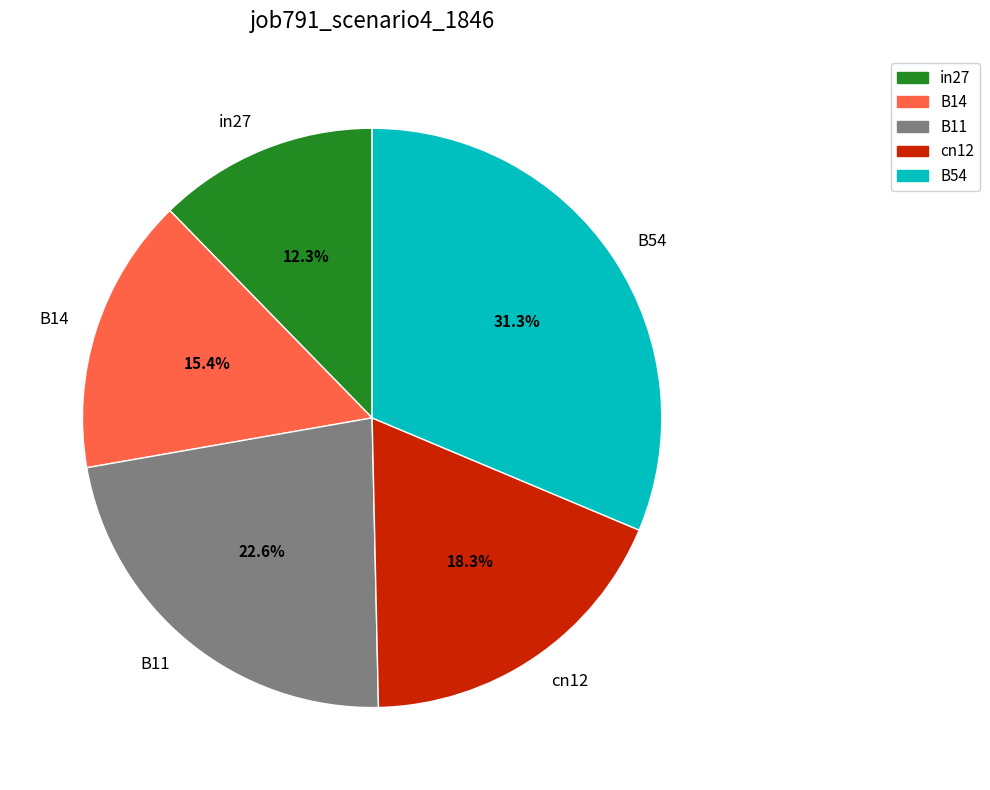

Does in27 account for over 50% of the chart?

No